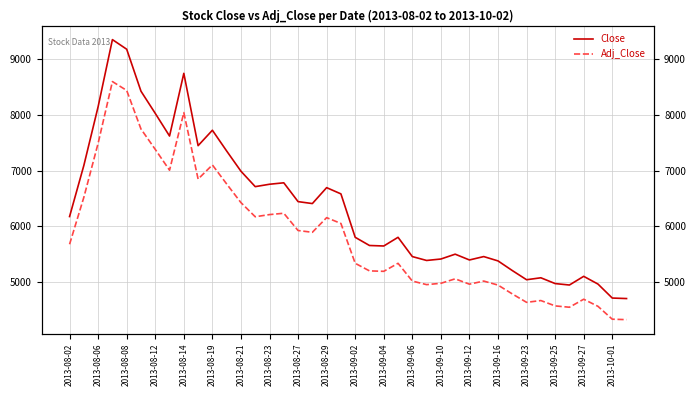

The value of Adj_Close at 2013-09-10 is 1232. True or false?

False